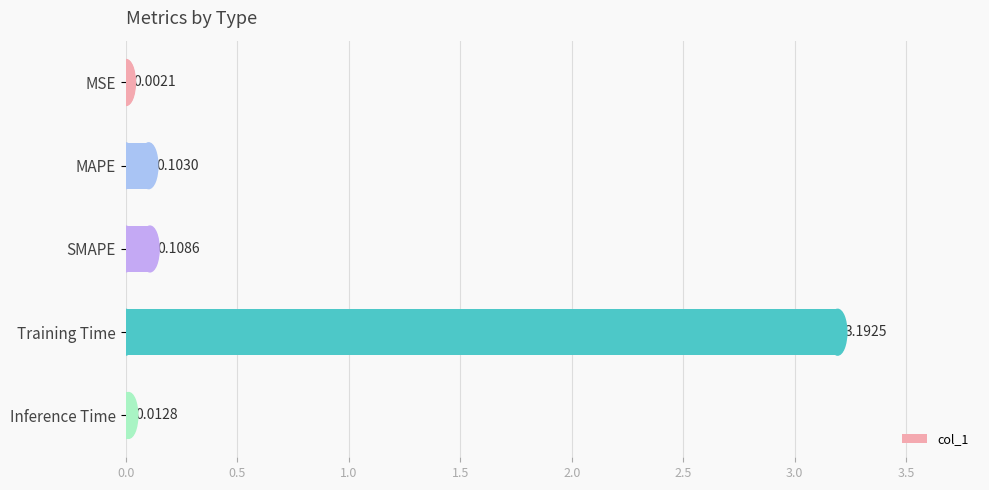

At which label is the value closest to 1?

SMAPE